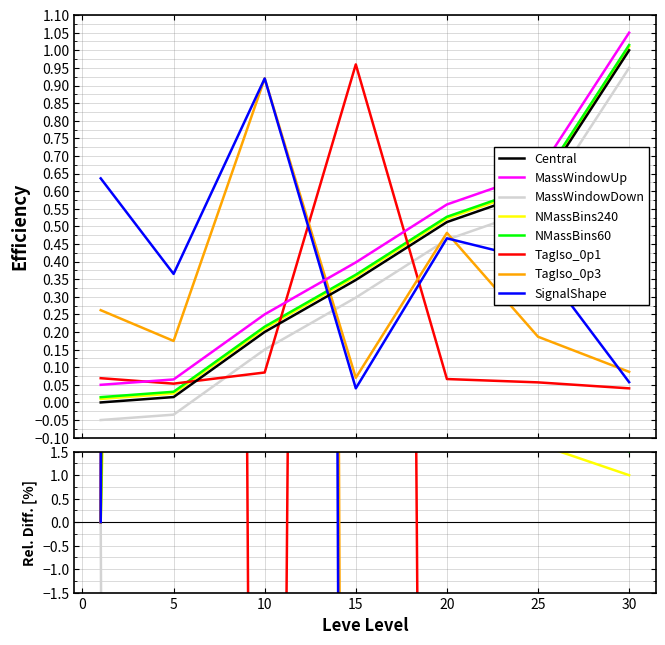

True or false: currentAveragePrice has more than 2 interior local peaks.

False